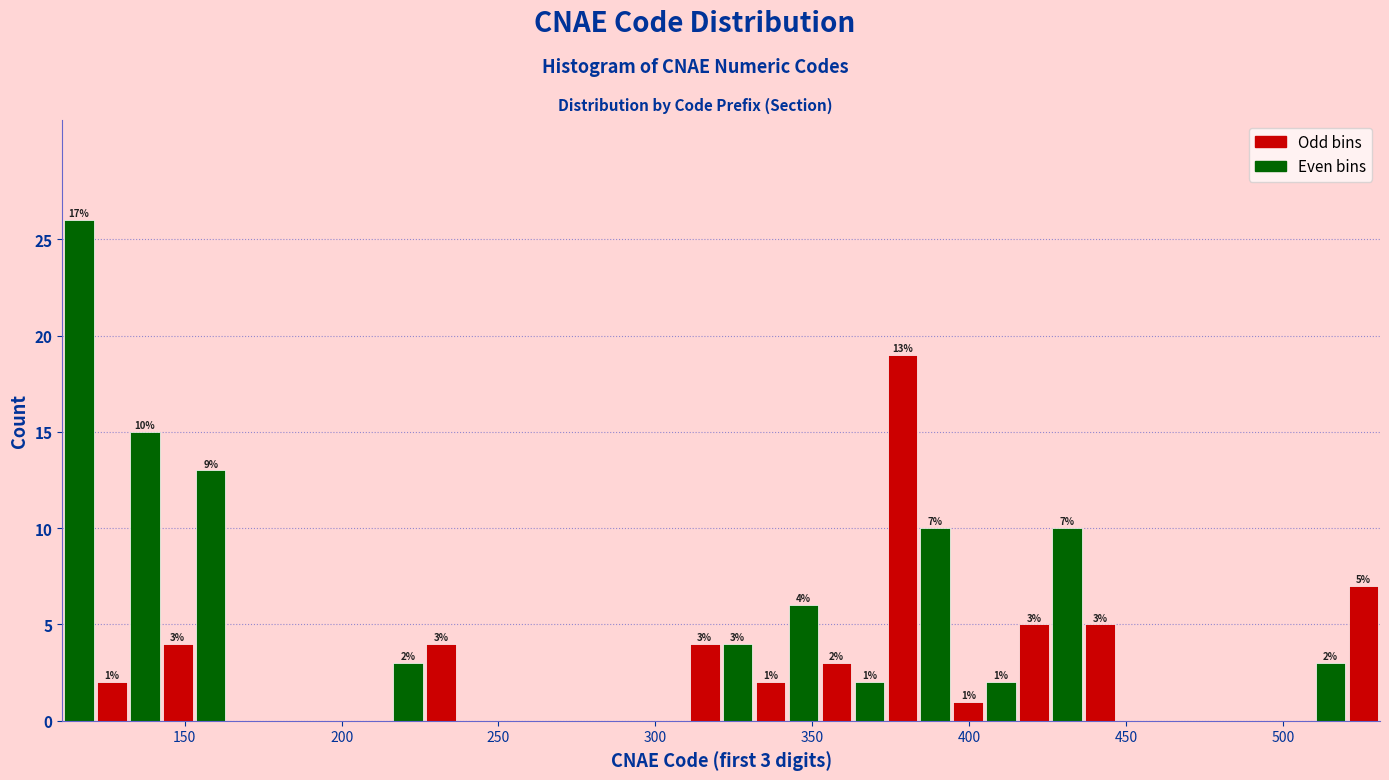

Around what value on the x-axis is the tallest bar? Give the approximate position of its centre, as read against the axis.

115